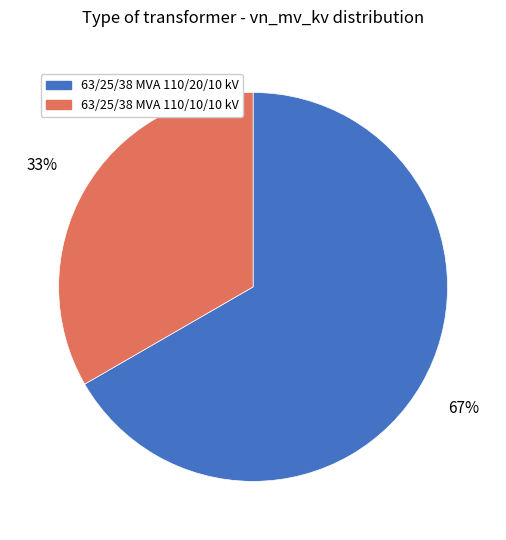

Combined, do 63/25/38 MVA 110/20/10 kV and 63/25/38 MVA 110/10/10 kV account for over 50%?

Yes